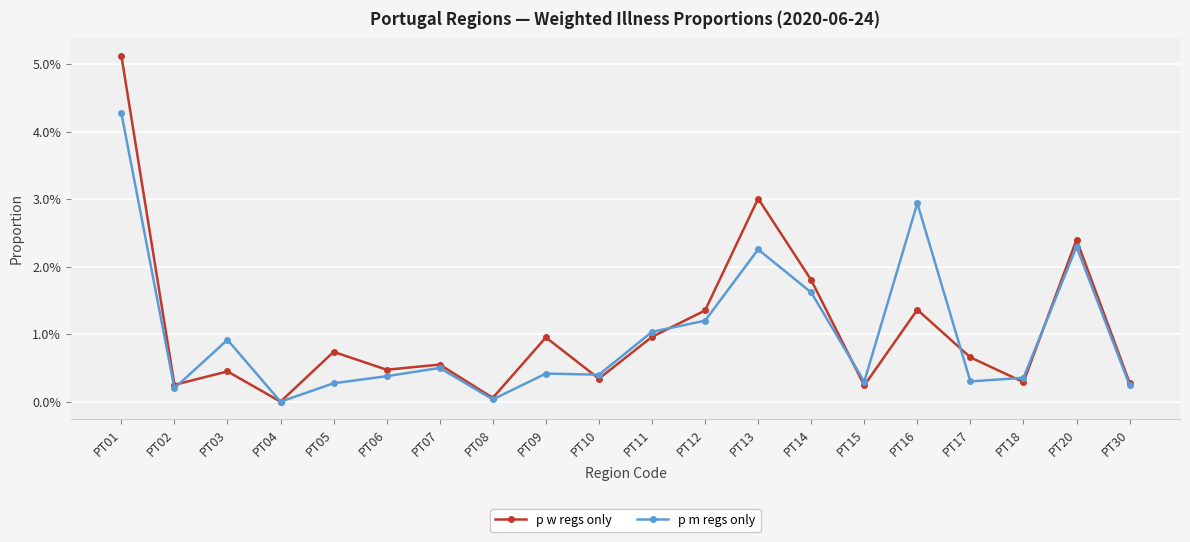

Which series has the widest spread of values?

p w regs only